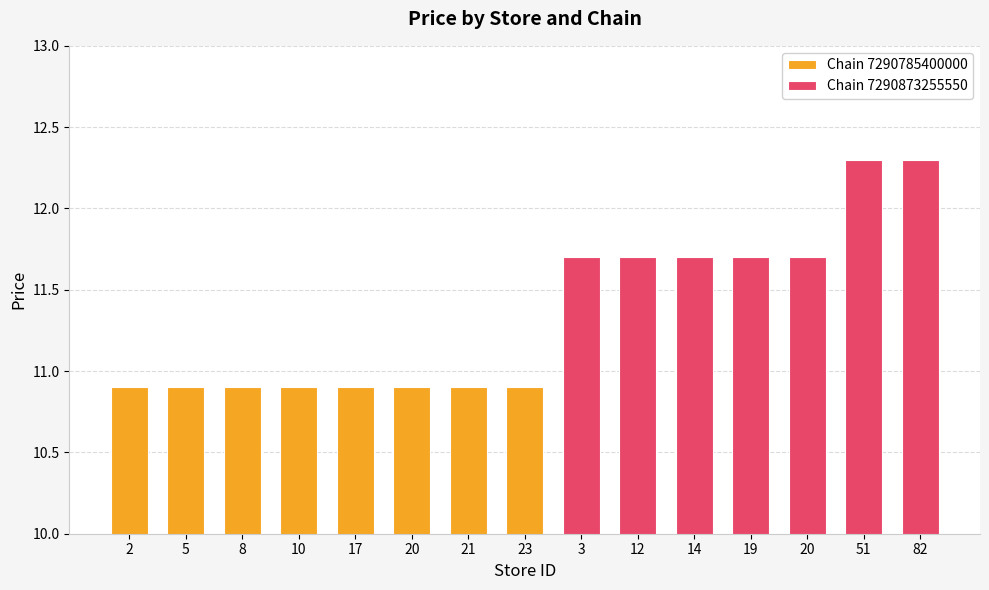

Reading left to right, what are all the values shown in this chart?

2=10.9	5=10.9	8=10.9	10=10.9	17=10.9	20=10.9	21=10.9	23=10.9	3=11.7	12=11.7	14=11.7	19=11.7	20=11.7	51=12.3	82=12.3